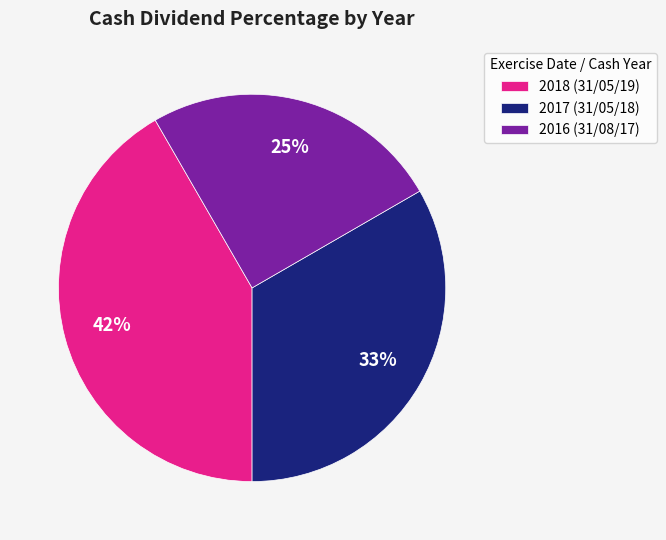

What is the largest slice in the pie chart?

2018 (31/05/19)